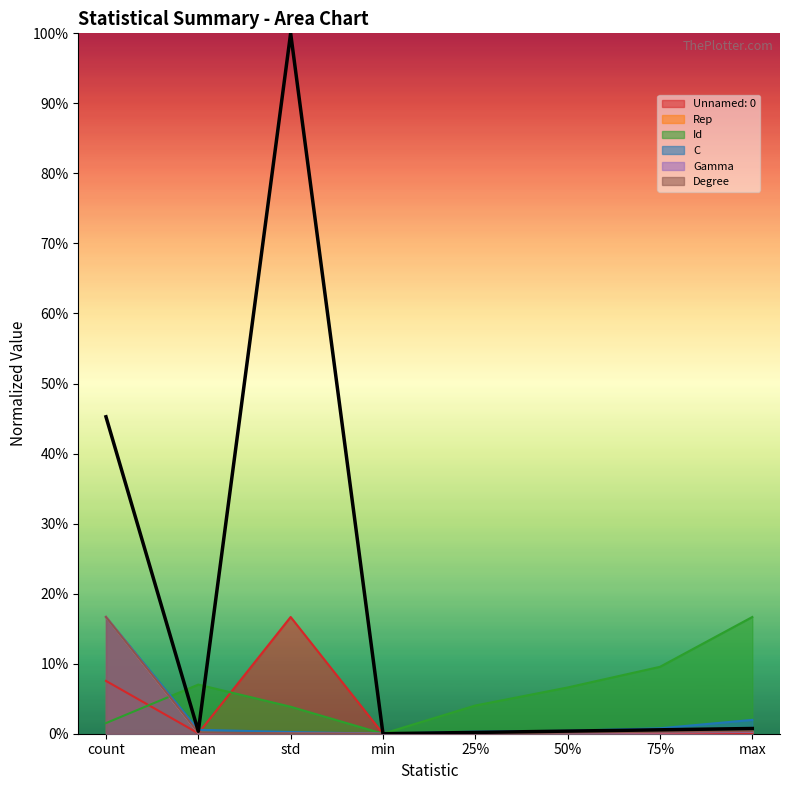

What is the sum of all Degree values?

17.7